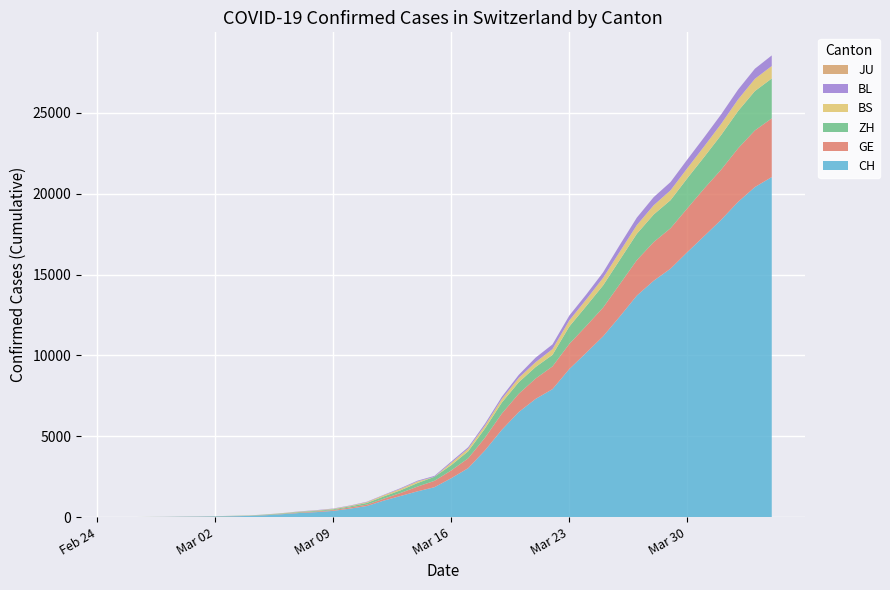

Reading left to right, extract all data points from this chart.

CH: 1	2	6	12	19	26	36	52	71	116	181	253	307	384	524	685	1020	1308	1594	1848	2407	3025	4130	5403	6498	7311	7915	9161	10165	11181	12418	13702	14622	15369	16397	17391	18392	19496	20418	21036
GE: 0	1	1	3	5	7	7	9	9	13	18	30	39	48	77	88	119	186	294	393	482	611	783	1006	1132	1261	1408	1556	1659	1780	2007	2194	2393	2503	2712	2944	3103	3314	3504	3632
ZH: 0	0	2	2	6	7	11	14	16	24	30	35	41	50	63	102	141	164	219	251	327	430	569	680	712	712	712	1076	1224	1371	1503	1630	1704	1736	1862	1953	2142	2306	2434	2467
BS: 0	0	1	1	1	1	1	3	3	8	15	21	24	28	33	49	73	92	100	0	144	165	182	222	272	299	358	376	414	466	505	534	573	609	621	657	691	718	758	771
BL: 0	0	0	1	2	2	2	2	2	6	6	15	19	20	22	26	26	42	47	54	76	89	116	134	184	282	289	302	306	341	422	466	502	511	539	561	588	610	625	656
JU: 0	0	0	0	0	0	0	0	0	0	0	0	0	0	0	0	0	0	0	0	0	0	0	0	0	0	0	0	0	0	0	0	0	0	0	0	0	0	0	0